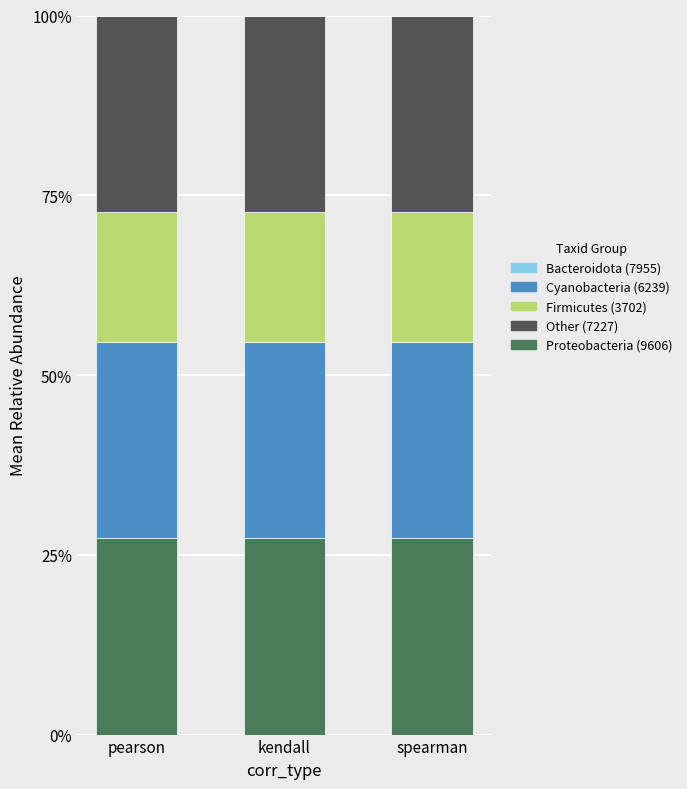

Does the chart contain stacked bars?

Yes